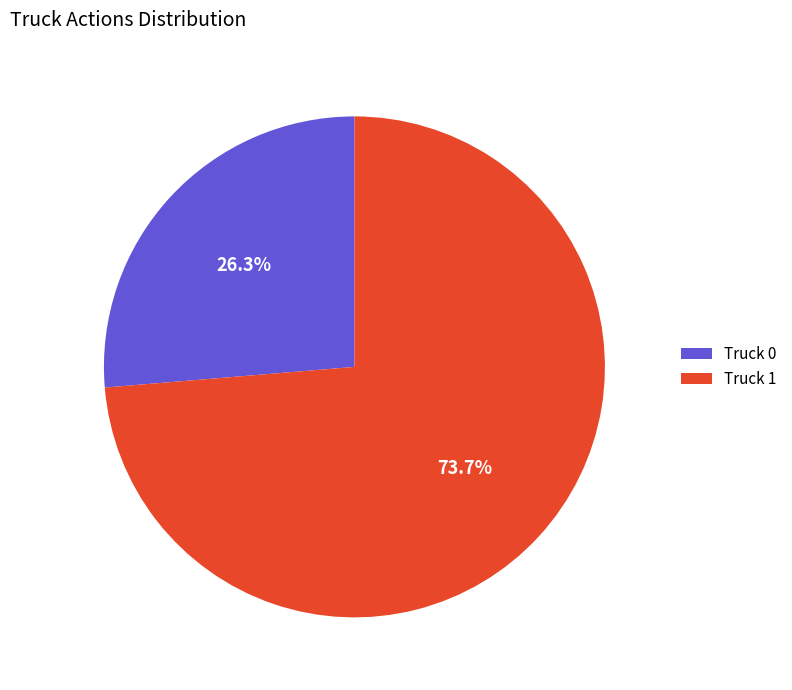

Which category has the smallest portion of the pie?

Truck 0